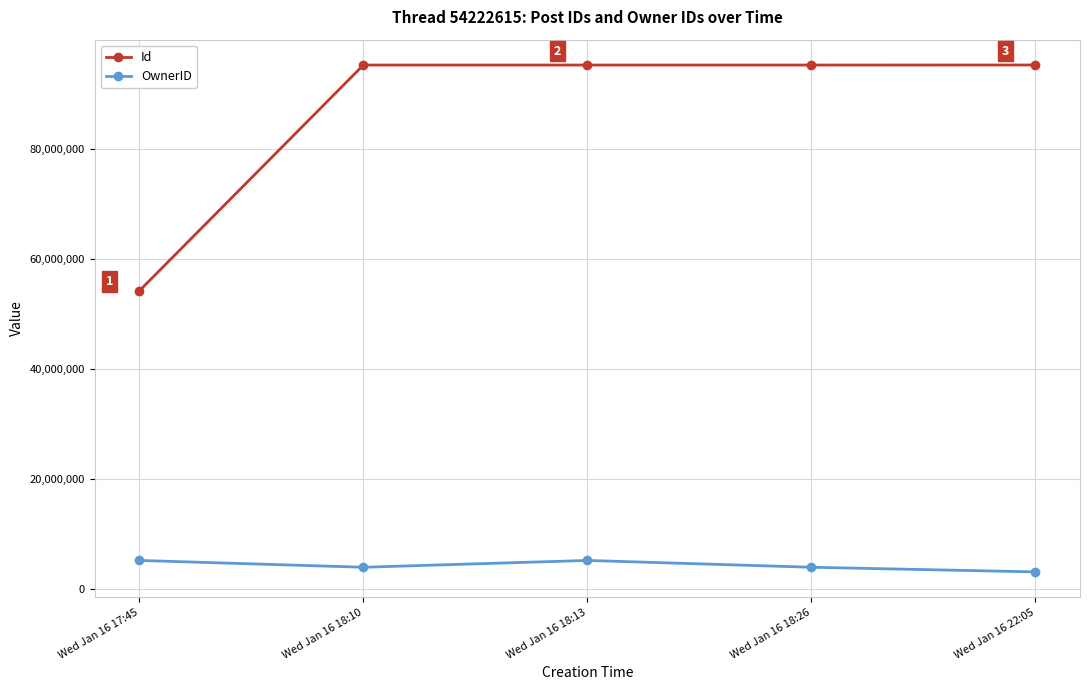

True or false: Id and OwnerID intersect in this chart.

False